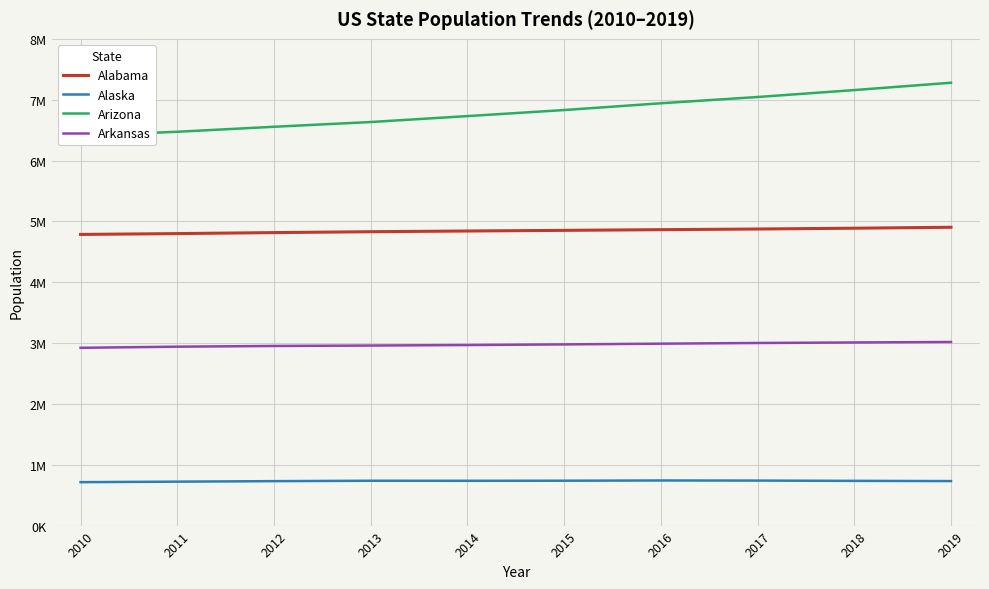

Rank the categories by Arkansas value from lowest to highest.

2010, 2011, 2012, 2013, 2014, 2015, 2016, 2017, 2018, 2019